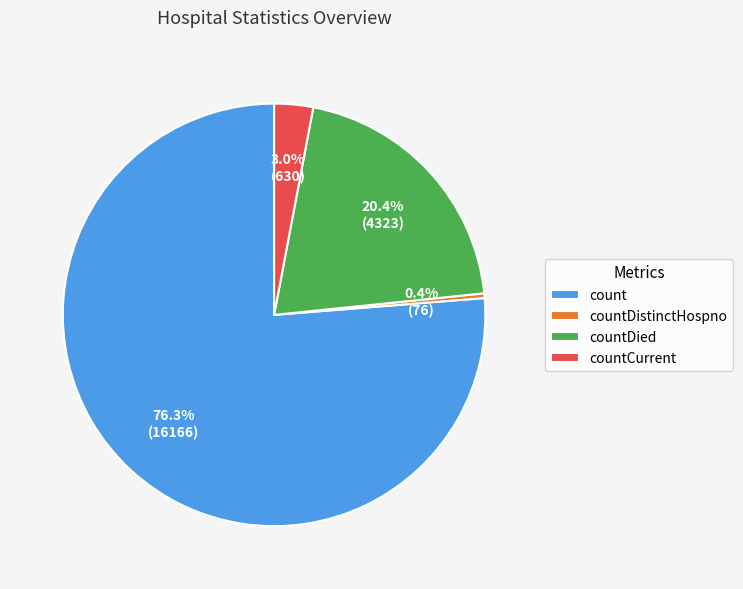

What portion of the pie excludes countDistinctHospno?

99.6%